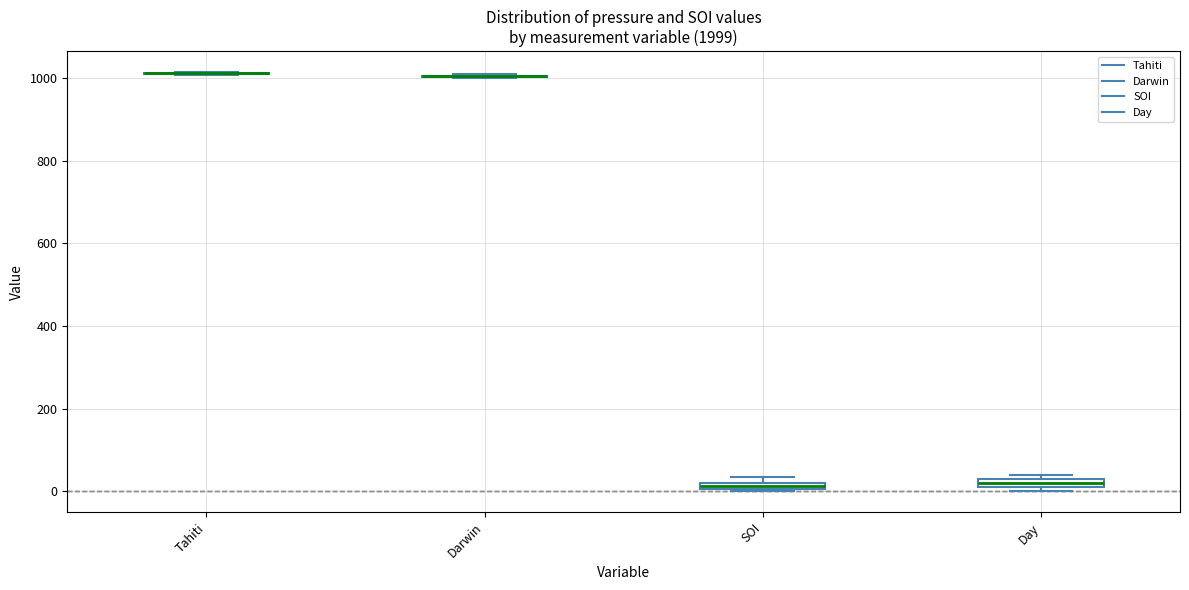

Where is the lower edge of the box for SOI on the y-axis? The values are not printed on the chart, so give them approximately, as read against the axis.

0